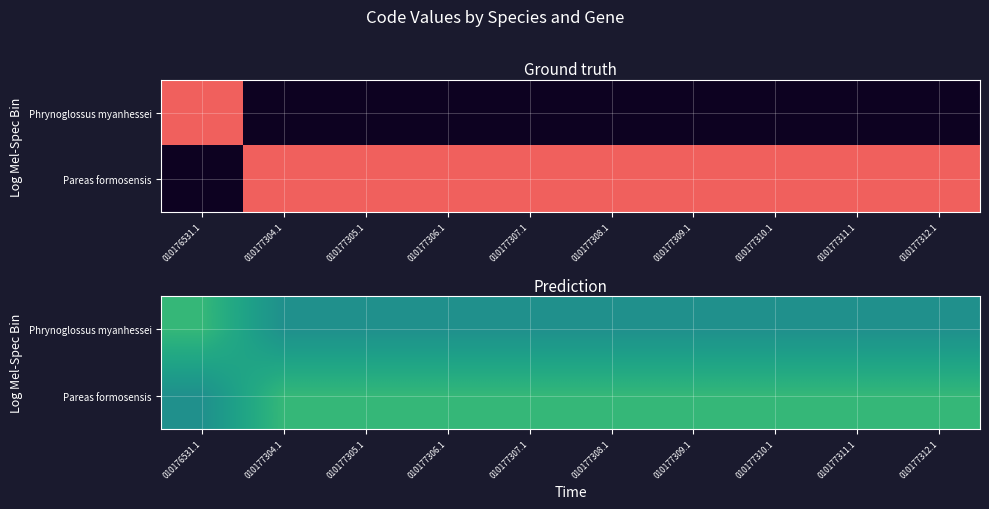

Which category has the highest value across all series?

010176531.1